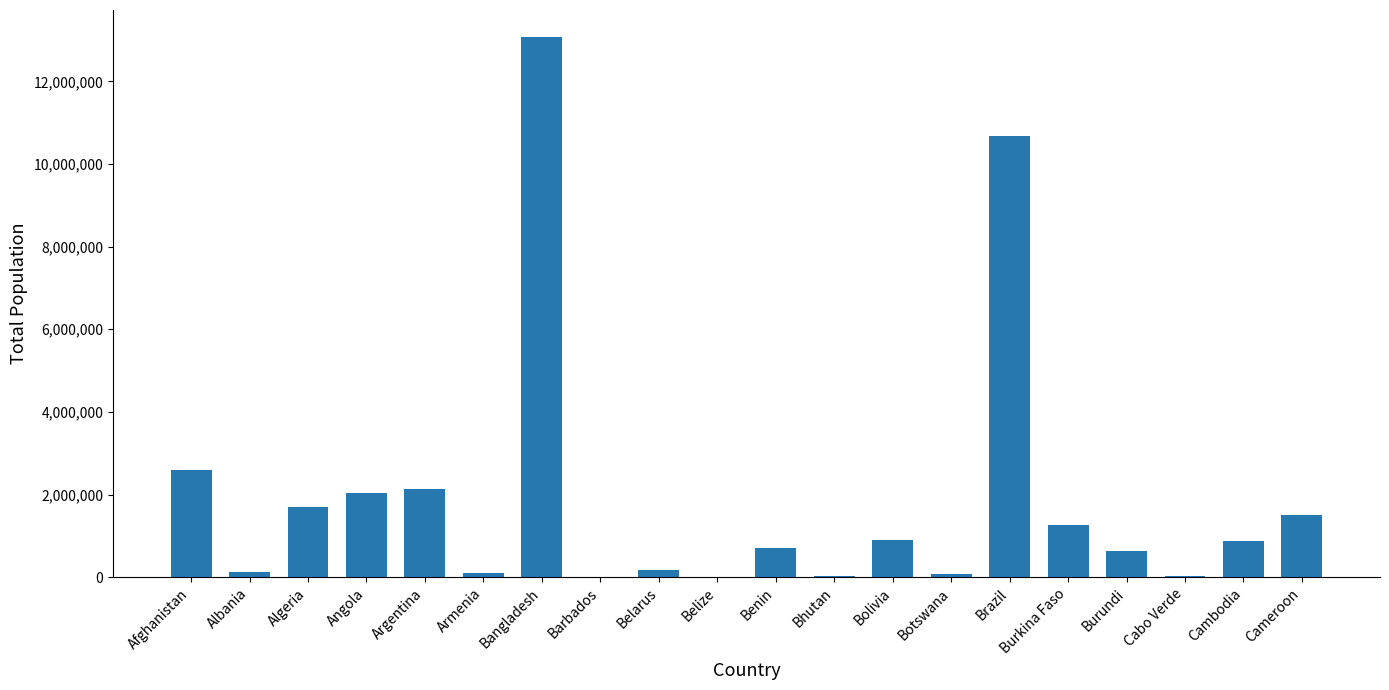

At which label is the value closest to 6539623?

Afghanistan